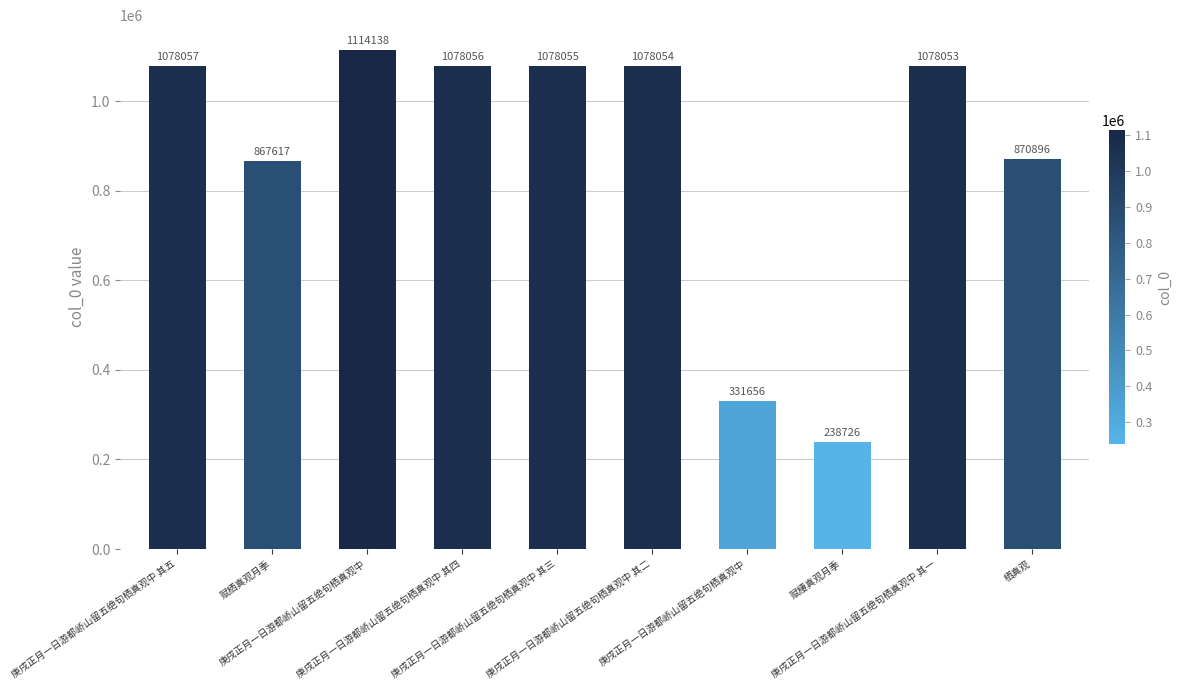

At which label is the value closest to 676432?

赋栖真观月季